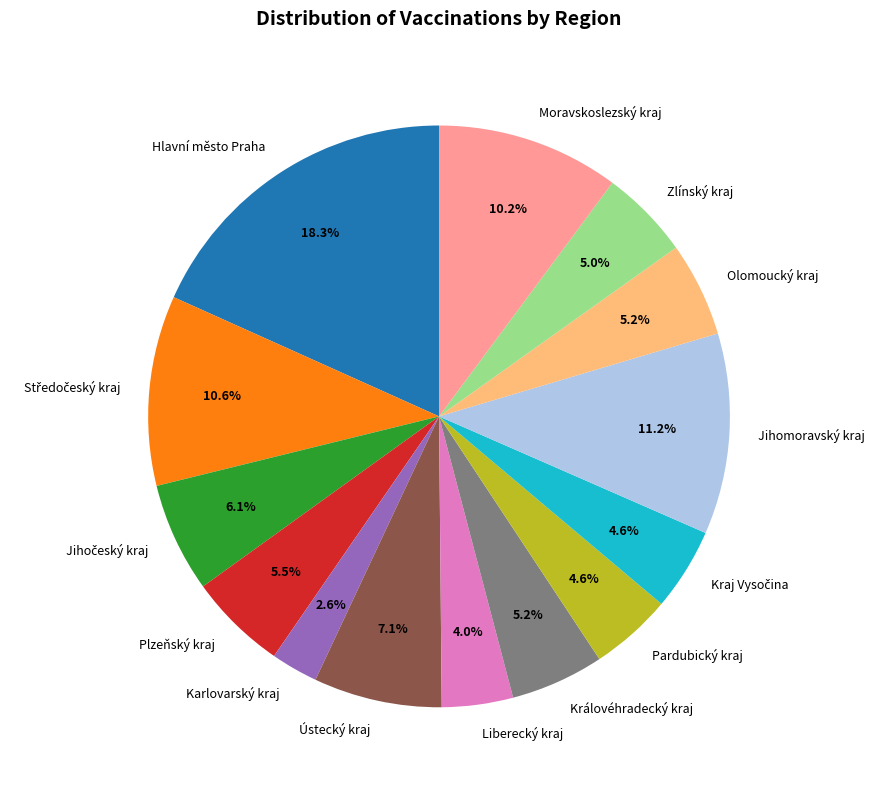

Is Plzeňský kraj the majority of the pie?

No